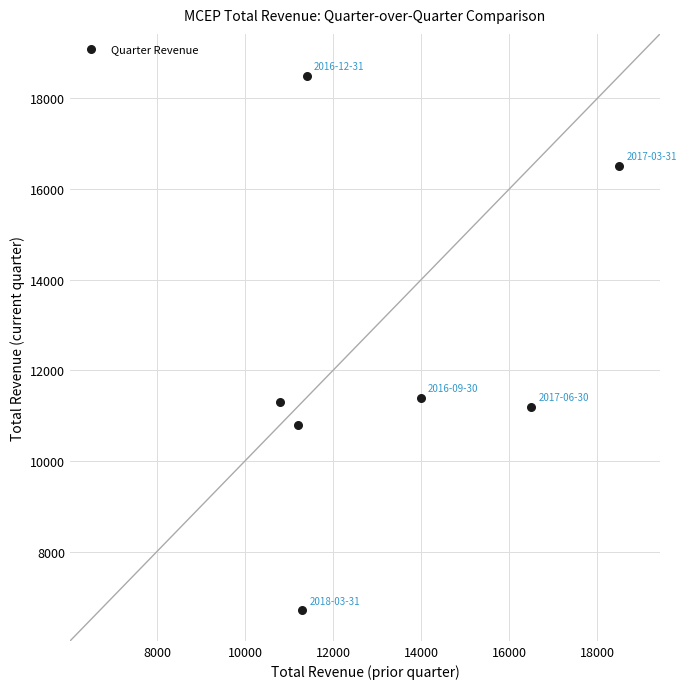

What is the range of X values (max minus min)?

7700